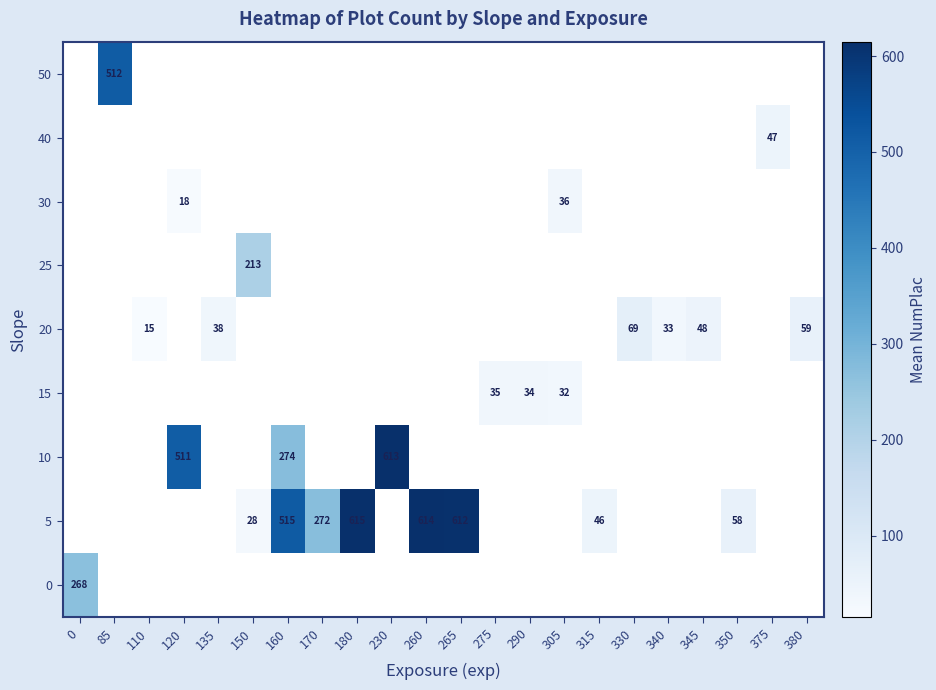

True or false: 20 has a value of 112 at 330.

False